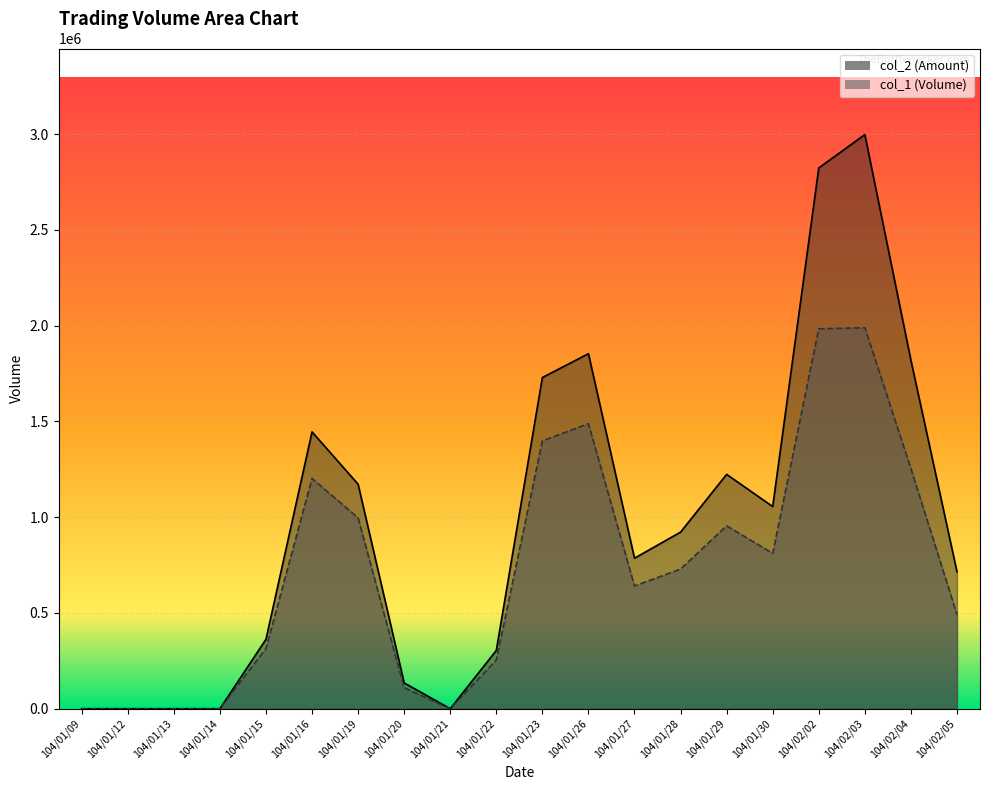

How many data points in col_2 are less than 922040?

10